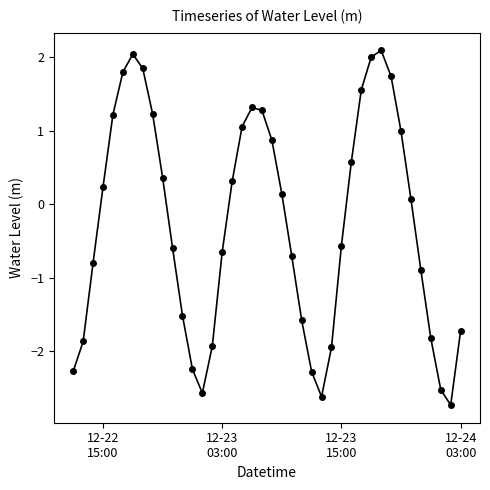

How many points are lower than both their immediate neighbors (excluding endpoints)?

3